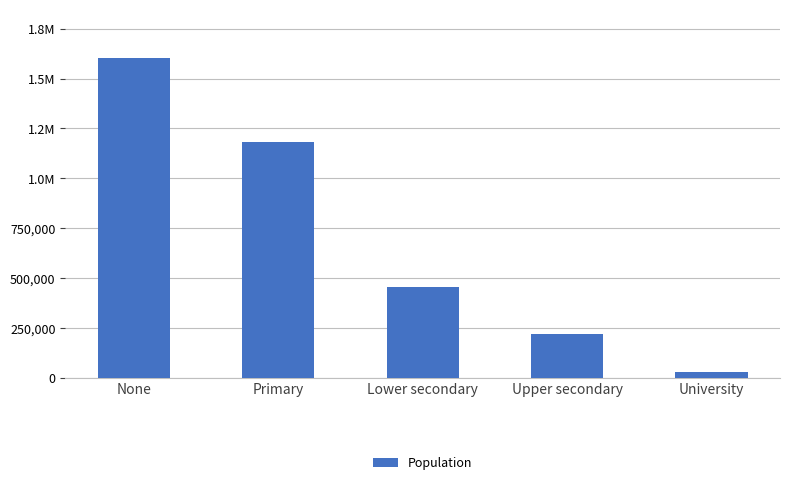

Reading left to right, transcribe all the data shown in this chart.

1604550	1183364	457638	221957	32781